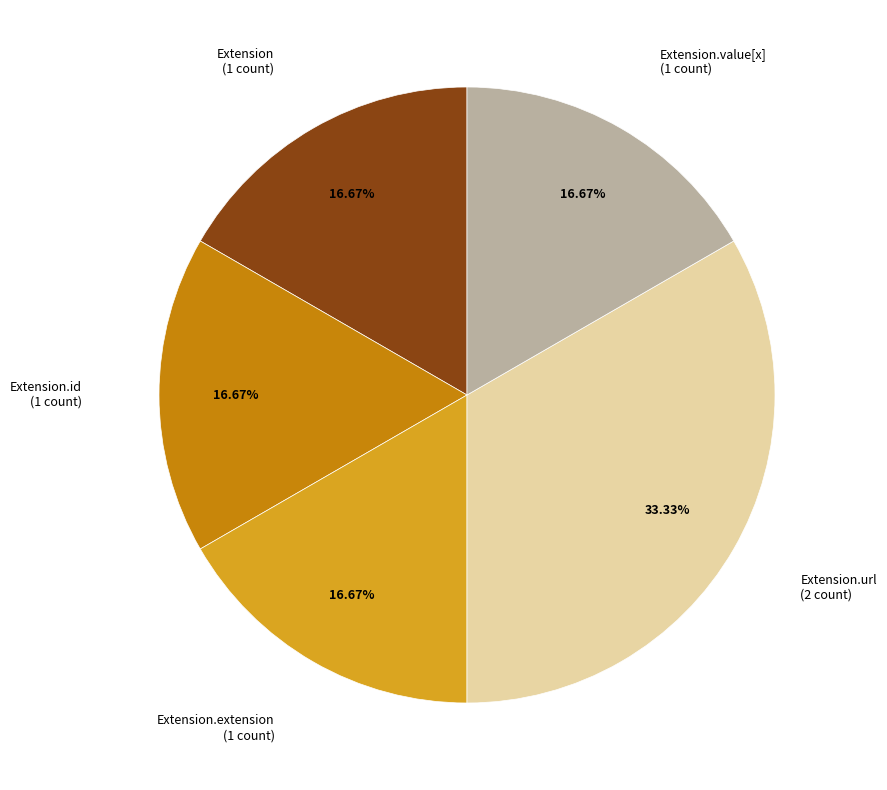

Is it true that Extension is 12% of the pie?

False